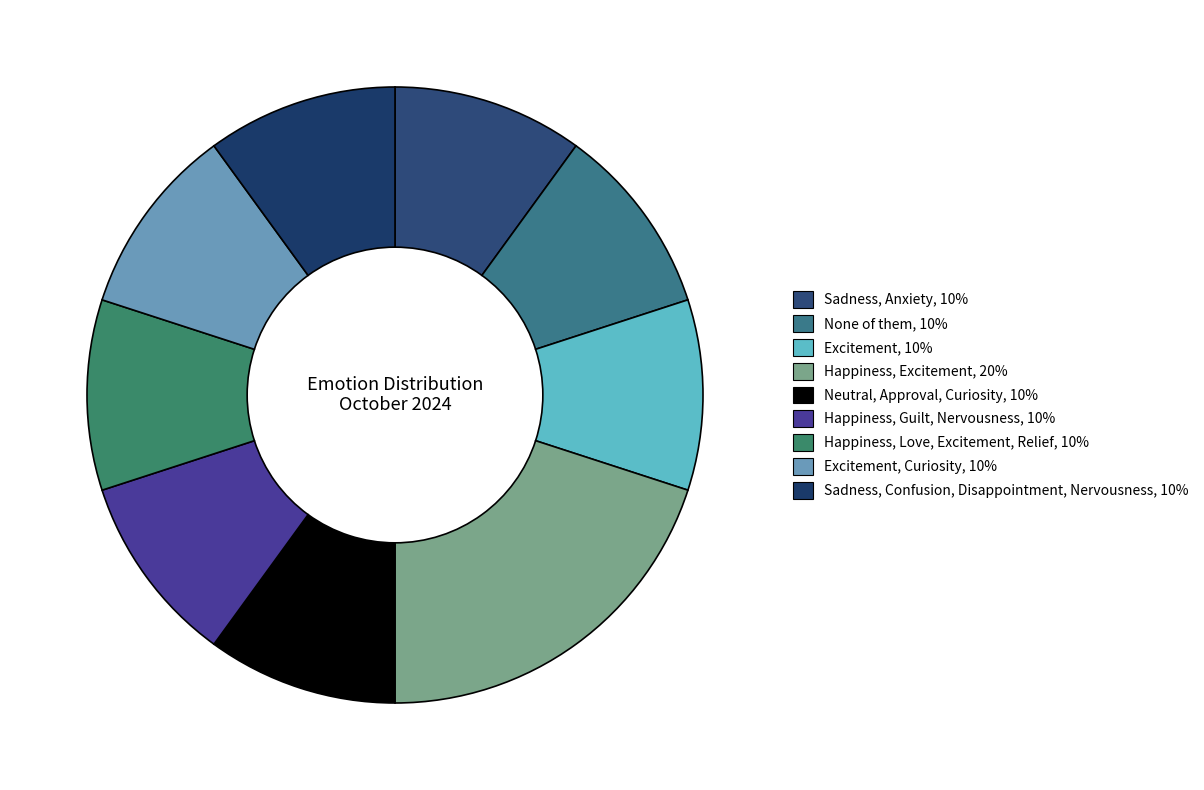

How many slices are in this pie chart?

9